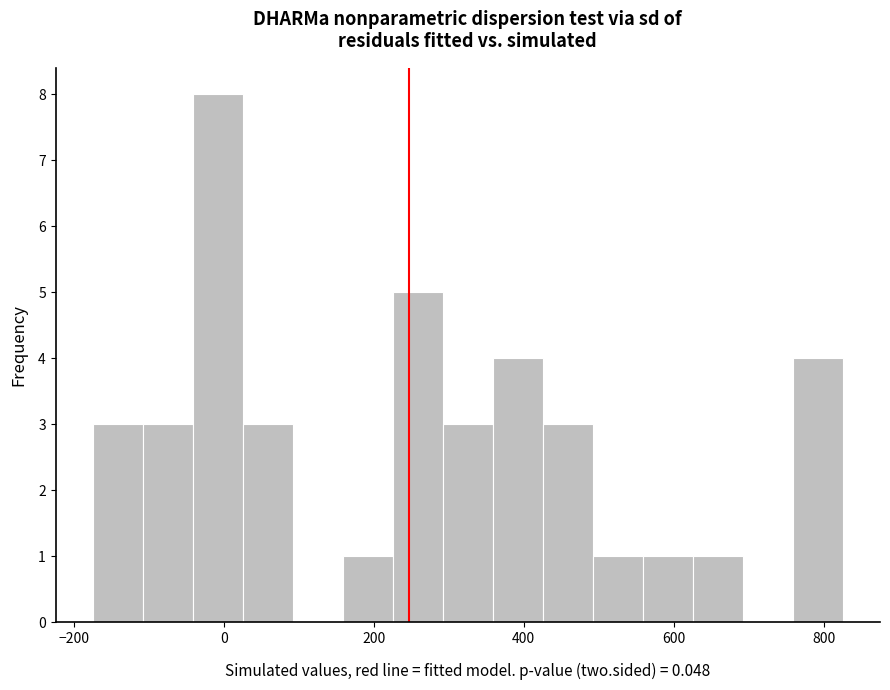

Around what value on the x-axis is the tallest bar? Give the approximate position of its centre, as read against the axis.

0